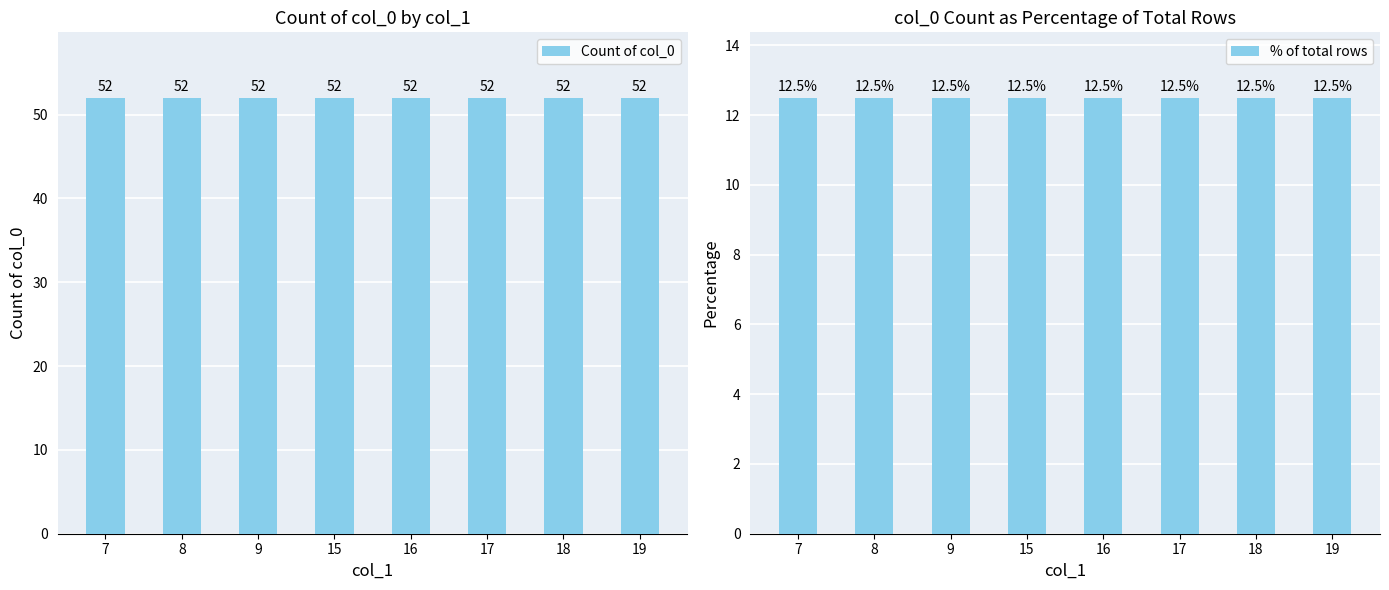

At which label does % of total rows reach its peak?

7